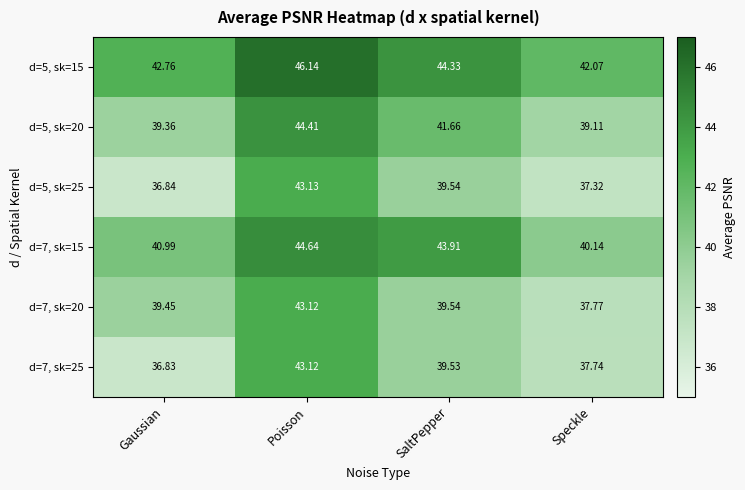

At which category does the chart reach its minimum across all series?

Gaussian